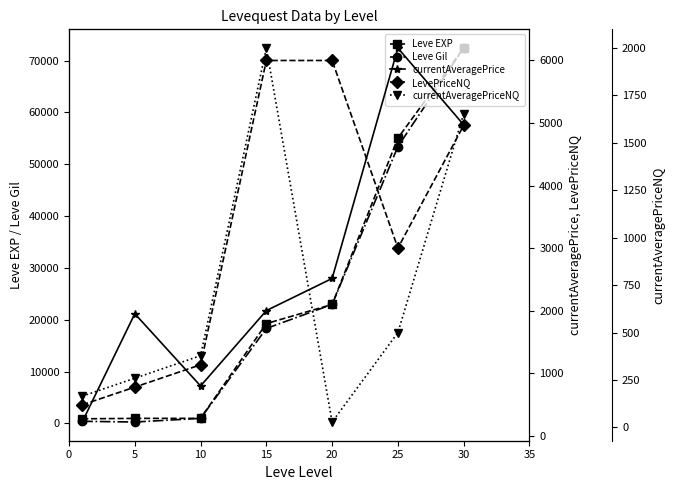

How many categories are shown in the chart?

7